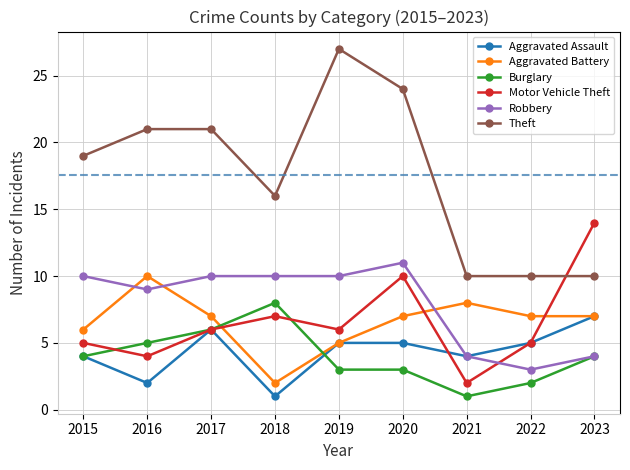

How many lines are shown in the chart?

6